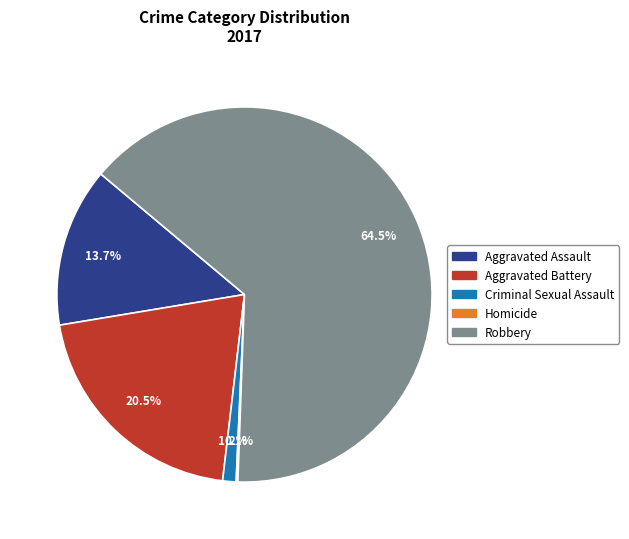

What is the largest slice in the pie chart?

Robbery